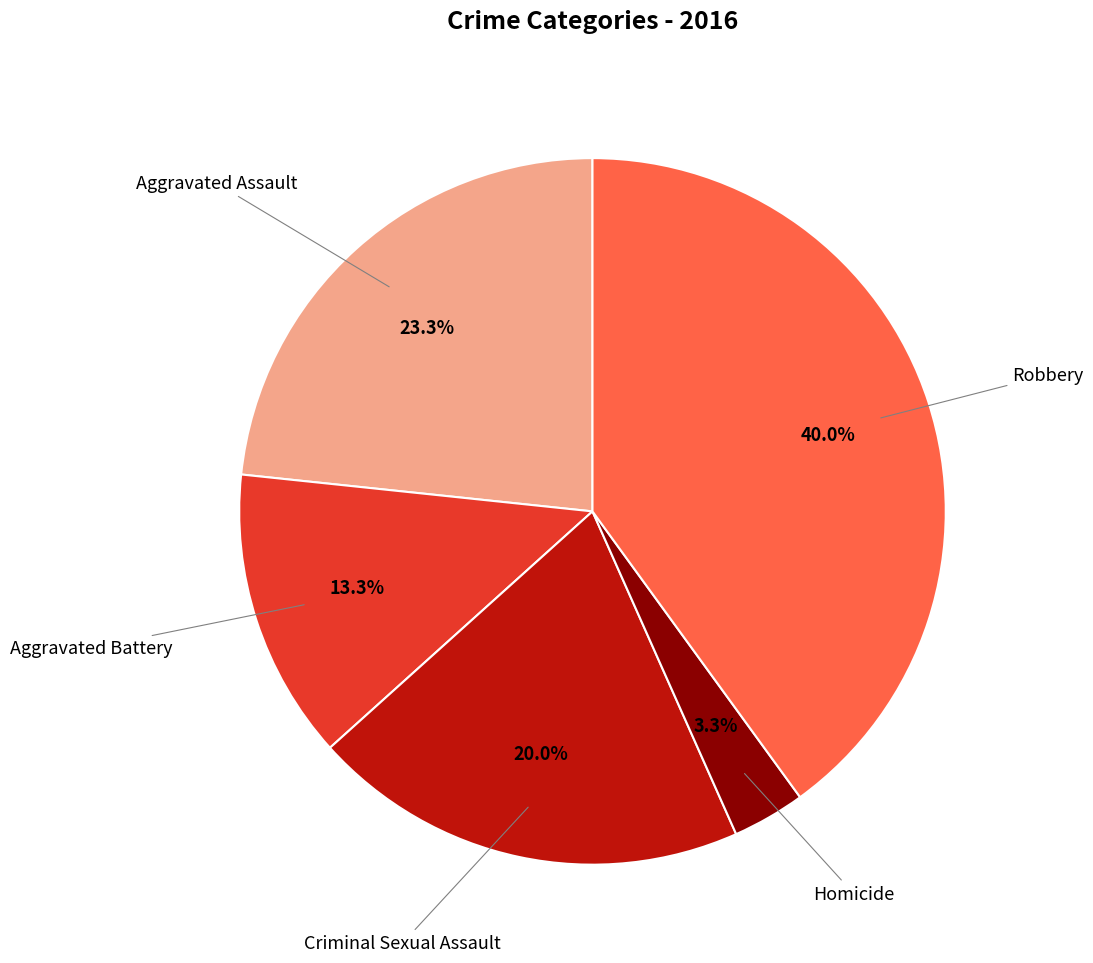

Is there any slice that represents more than half of the pie?

No